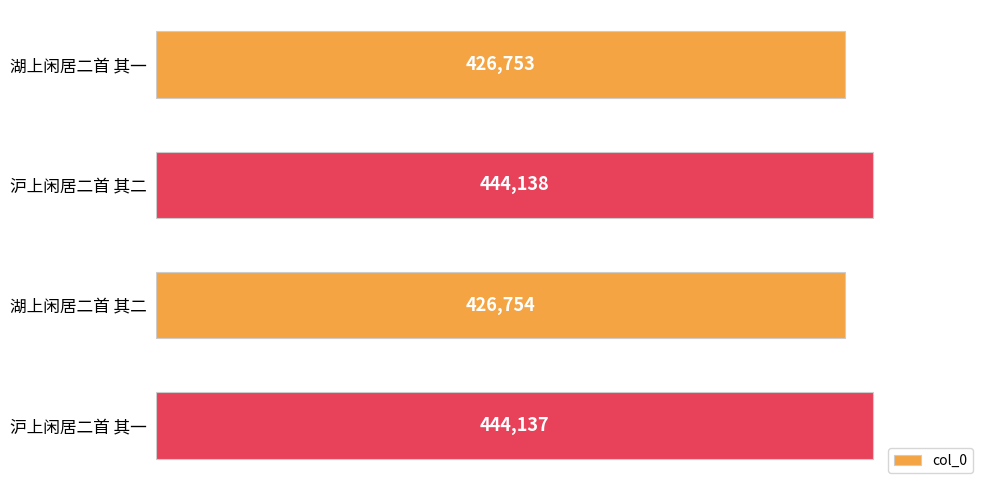

What is the difference between the second highest and second lowest values?

17383